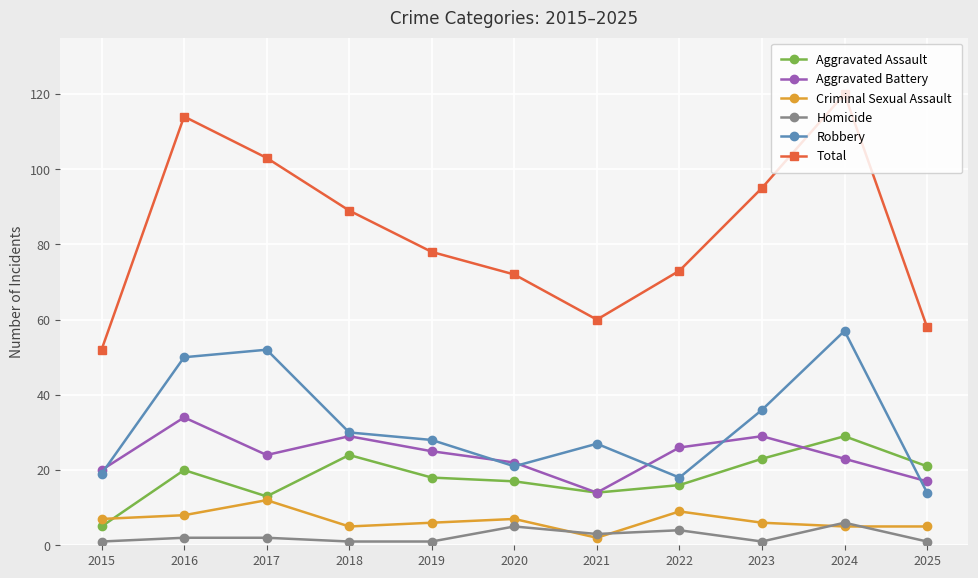

True or false: Total and Aggravated Assault intersect in this chart.

False